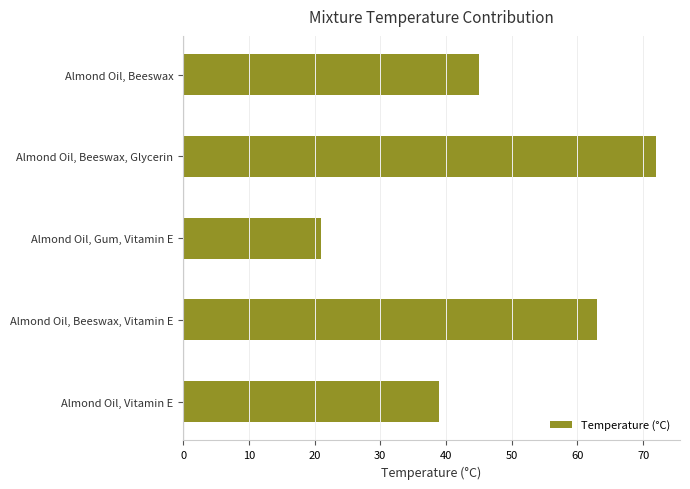

How many data points are less than 45?

2